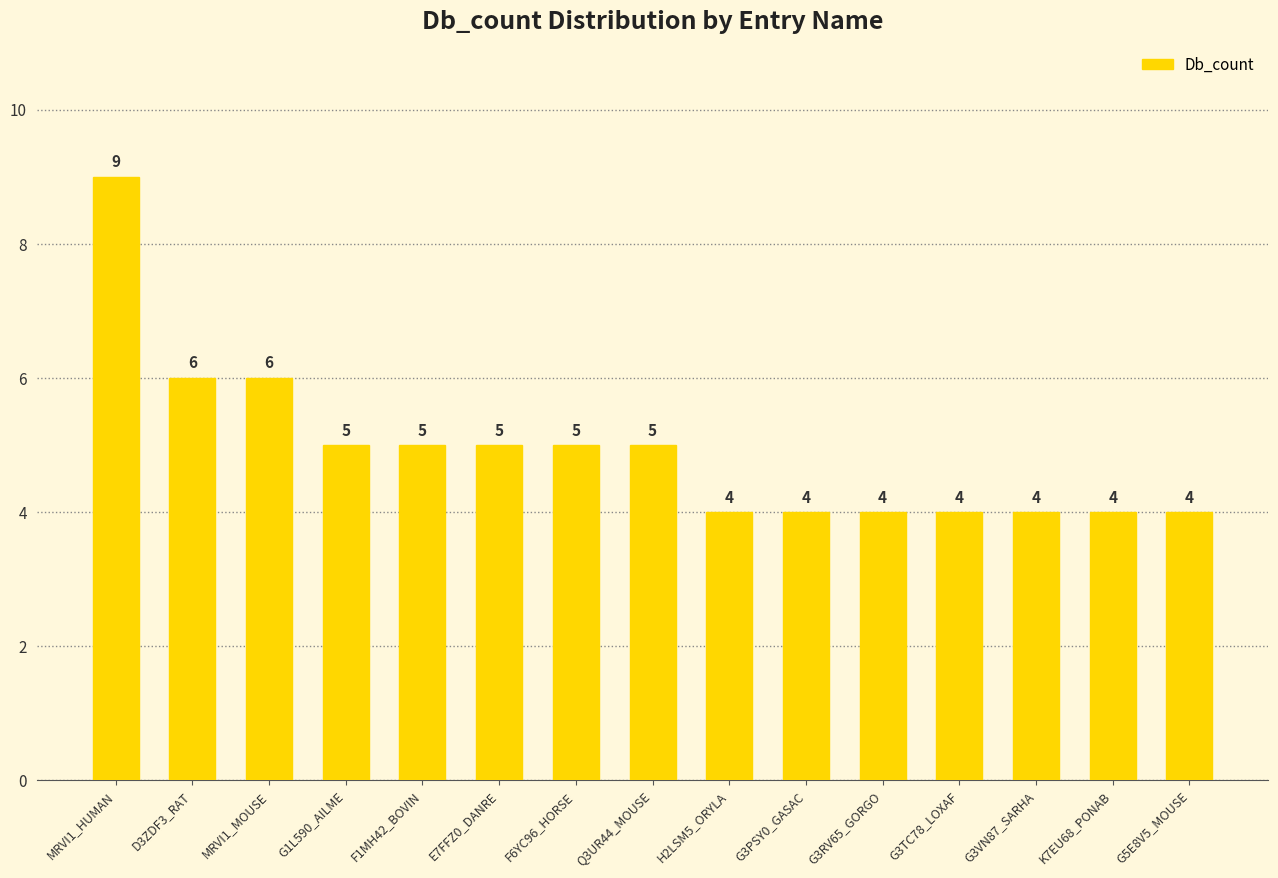

How many values are below 5?

7